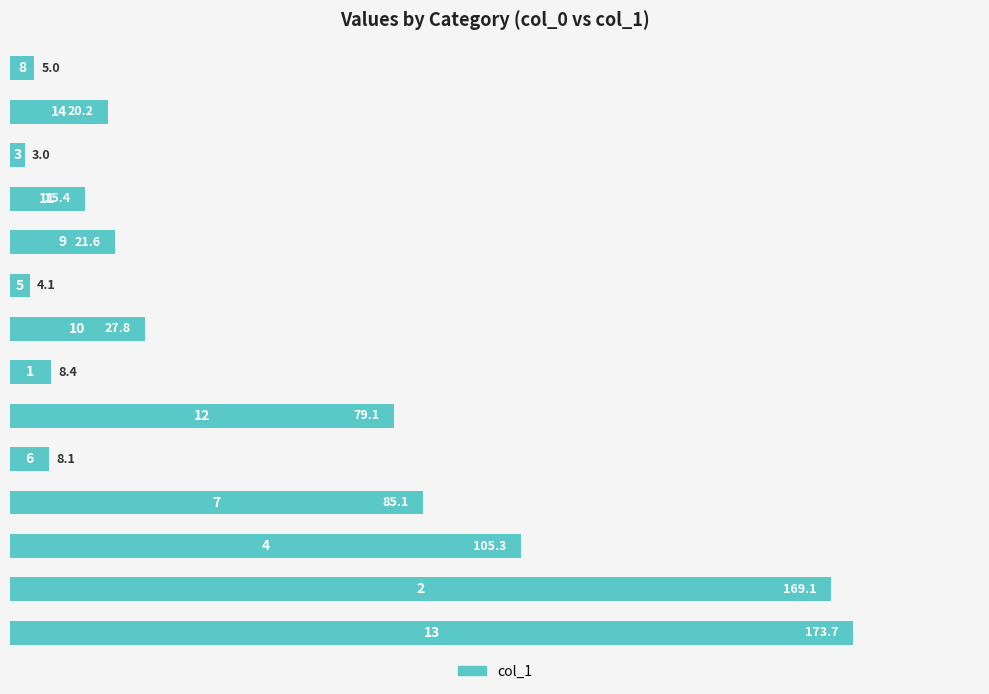

What is the value of the 2nd bar from the top?

20.2